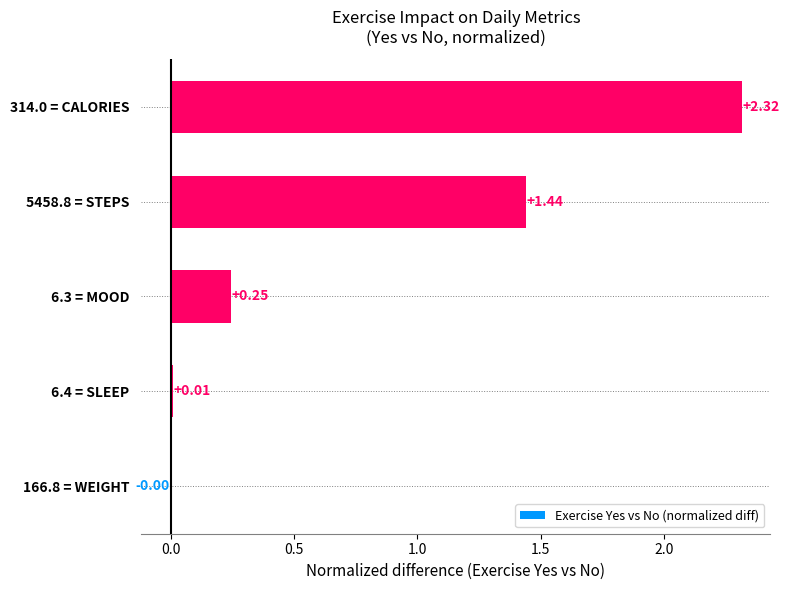

Which has a higher value, 5458.8 = STEPS or 6.4 = SLEEP?

5458.8 = STEPS